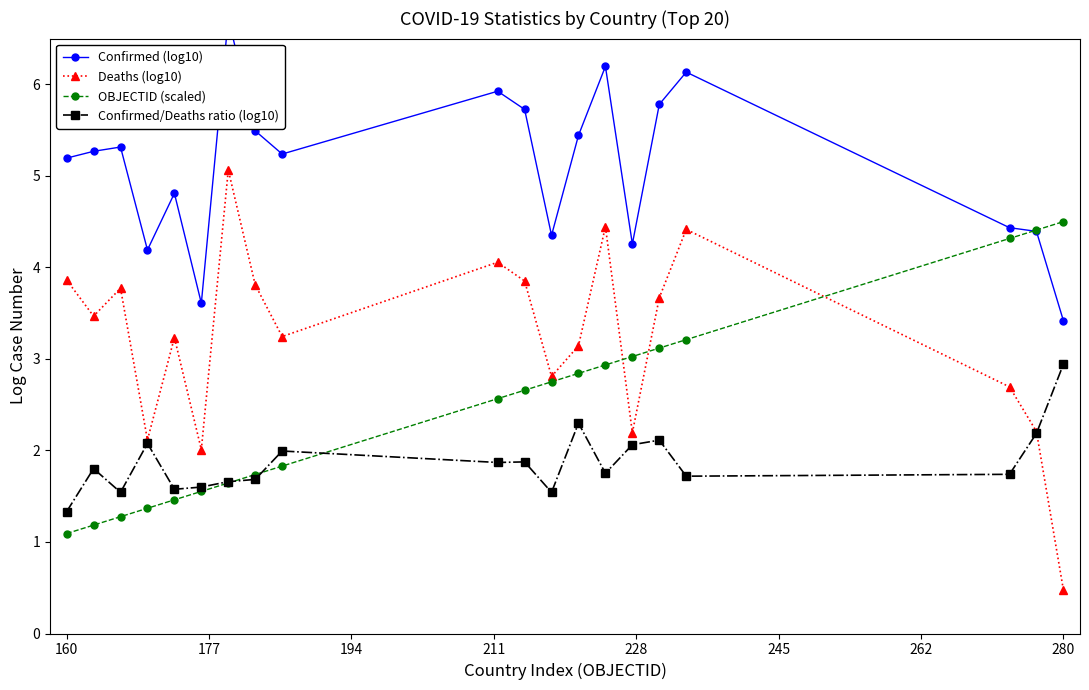

Reading right to left, what are all the values shown in this chart?

Confirmed (log10): 3.4	4.4	4.4	6.1	5.8	4.3	6.2	5.4	4.4	5.7	5.9	5.2	5.5	6.7	3.6	4.8	4.2	5.3	5.3	5.2
Deaths (log10): 0.5	2.2	2.7	4.4	3.7	2.2	4.4	3.1	2.8	3.9	4.1	3.2	3.8	5.1	2.0	3.2	2.1	3.8	3.5	3.9
OBJECTID (scaled): 4.5	4.4	4.3	3.2	3.1	3.0	2.9	2.8	2.8	2.7	2.6	1.8	1.7	1.6	1.6	1.5	1.4	1.3	1.2	1.1
Confirmed/Deaths ratio (log10): 2.9	2.2	1.7	1.7	2.1	2.1	1.8	2.3	1.5	1.9	1.9	2.0	1.7	1.7	1.6	1.6	2.1	1.5	1.8	1.3